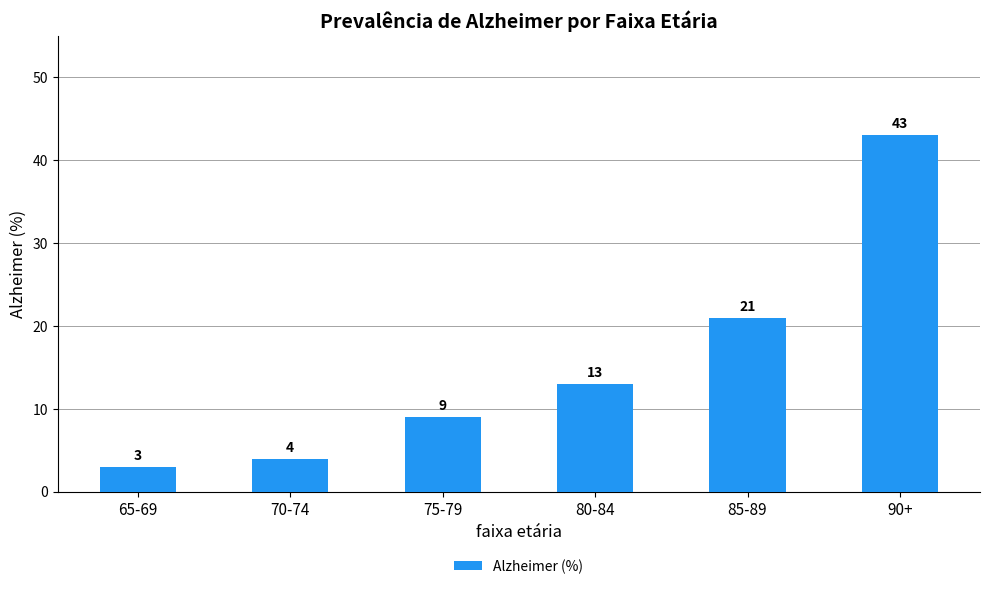

Reading left to right, list all the values displayed in this chart.

3	4	9	13	21	43